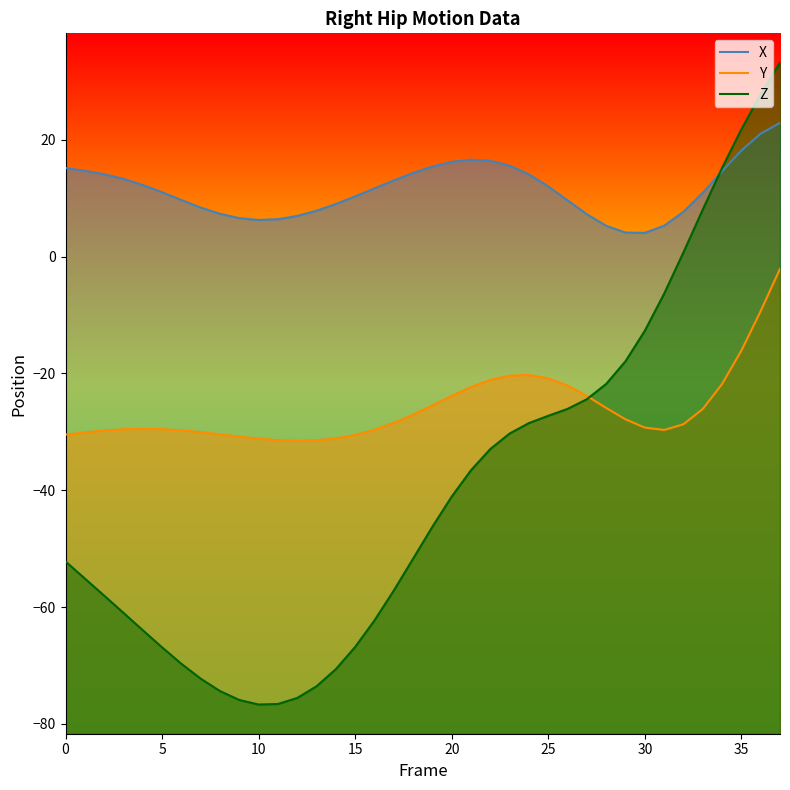

Rank the series by their maximum value, from highest to lowest.

Z, X, Y